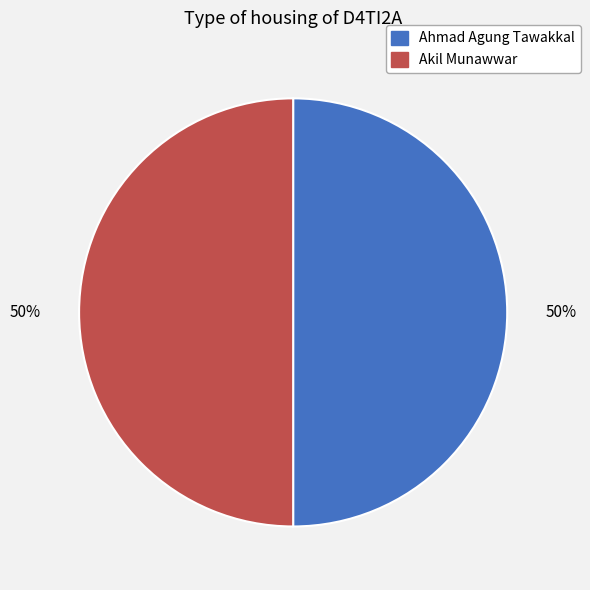

Is it true that Akil Munawwar is 42% of the pie?

False